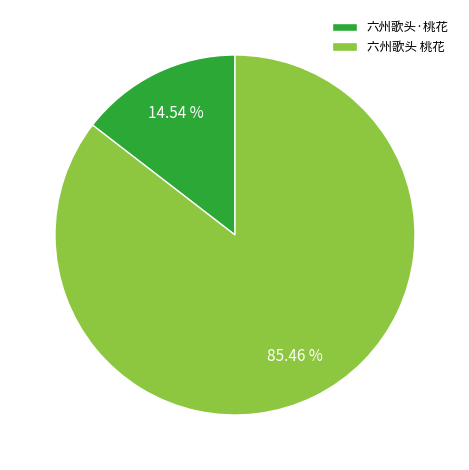

To the nearest percent, what percentage of the pie is 六州歌头 桃花?

85%